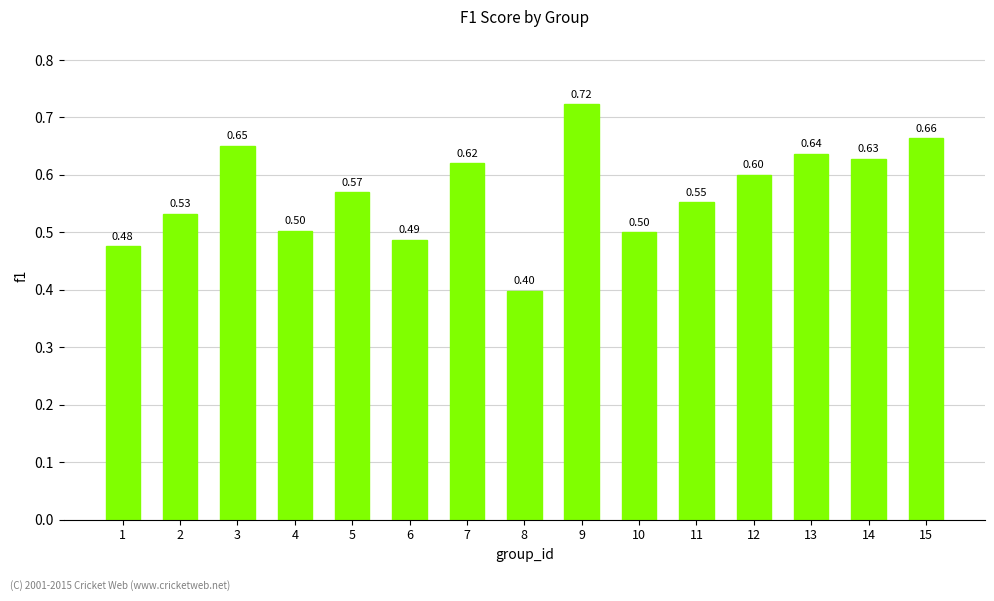

True or false: the data shows 0.2 at 7.

False